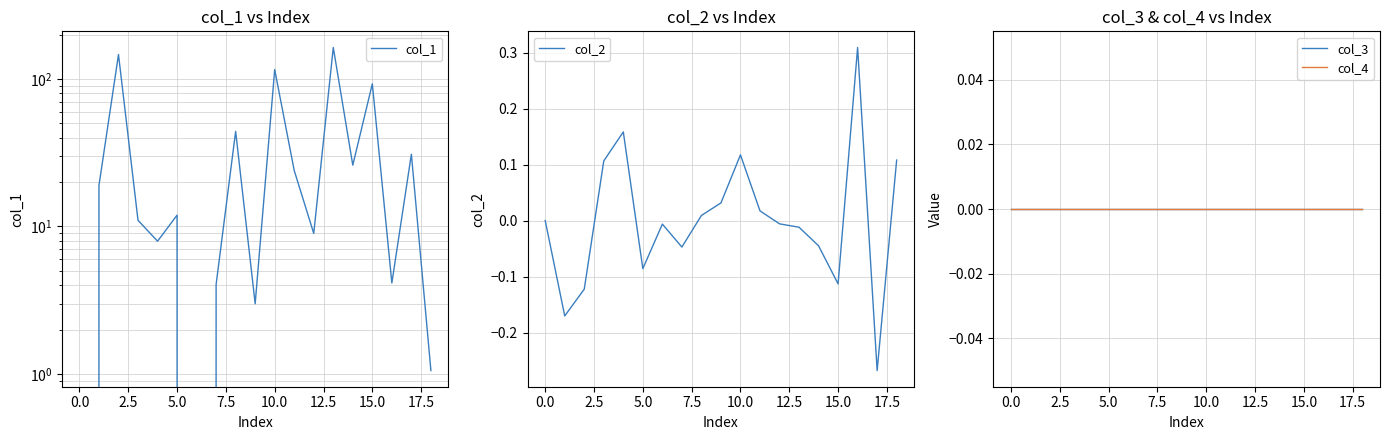

The value of col_1 at 16 is 4.1. True or false?

True